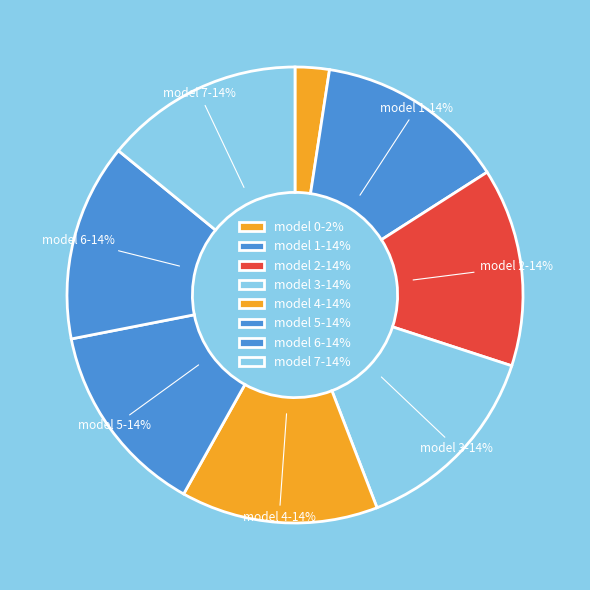

Is there any slice that represents more than half of the pie?

No